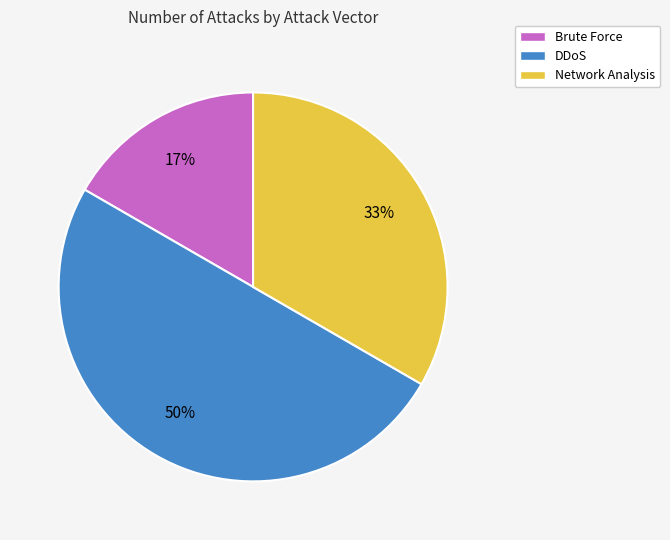

Does Brute Force account for over 50% of the chart?

No